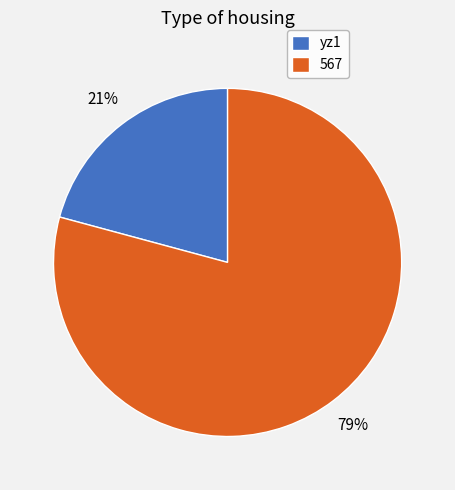

Which category has the smallest portion of the pie?

yz1